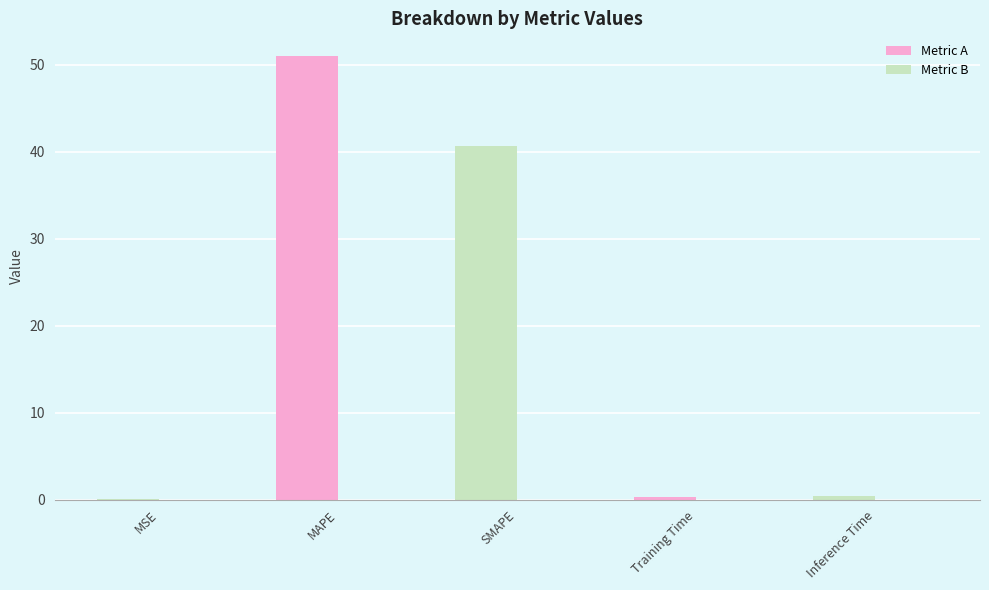

Count the number of data series in this chart.

1